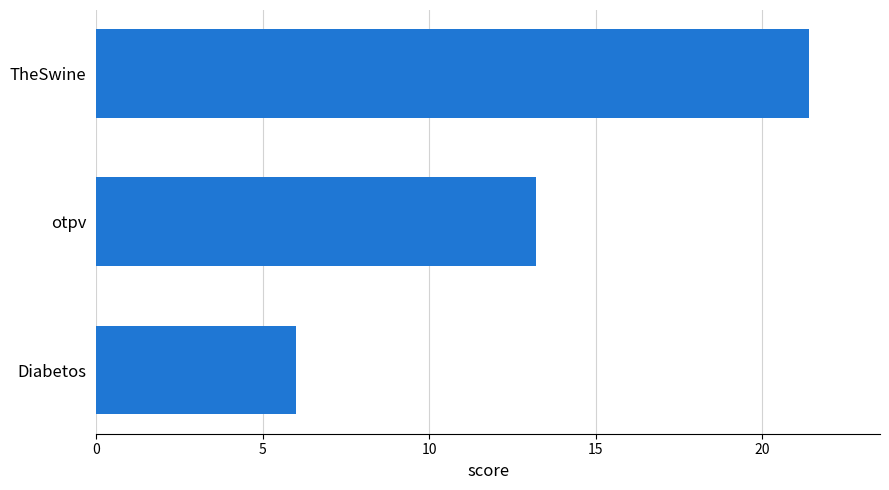

Which has a higher value, Diabetos or TheSwine?

TheSwine